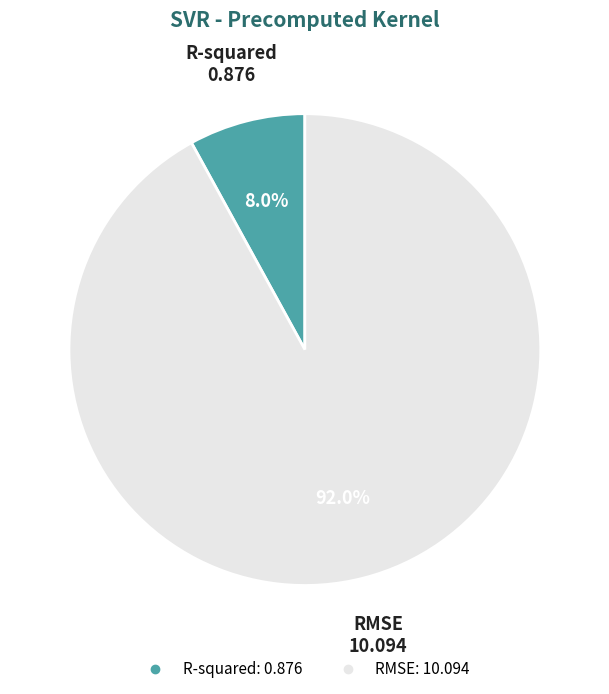

The R-squared slice represents 8% of the pie. True or false?

True